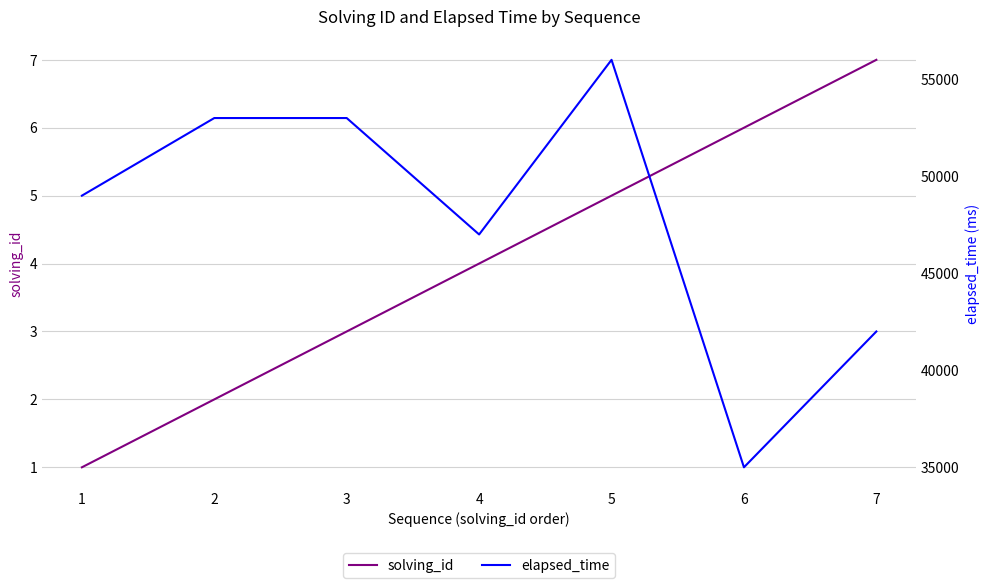

Where is elapsed_time nearest to the value 45500?

4